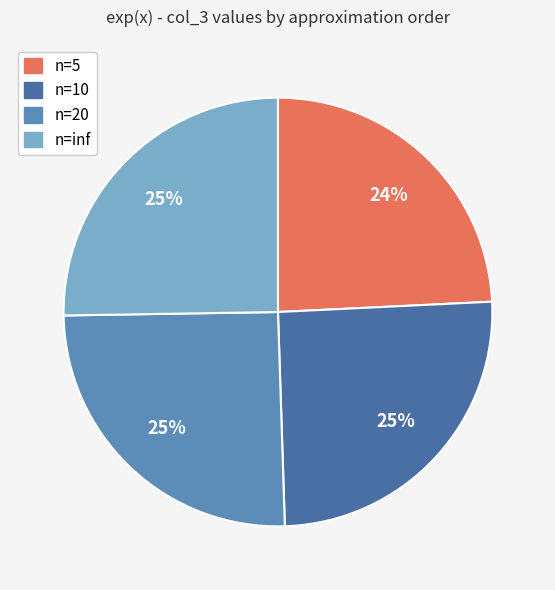

Is it true that n=inf is 25% of the pie?

True